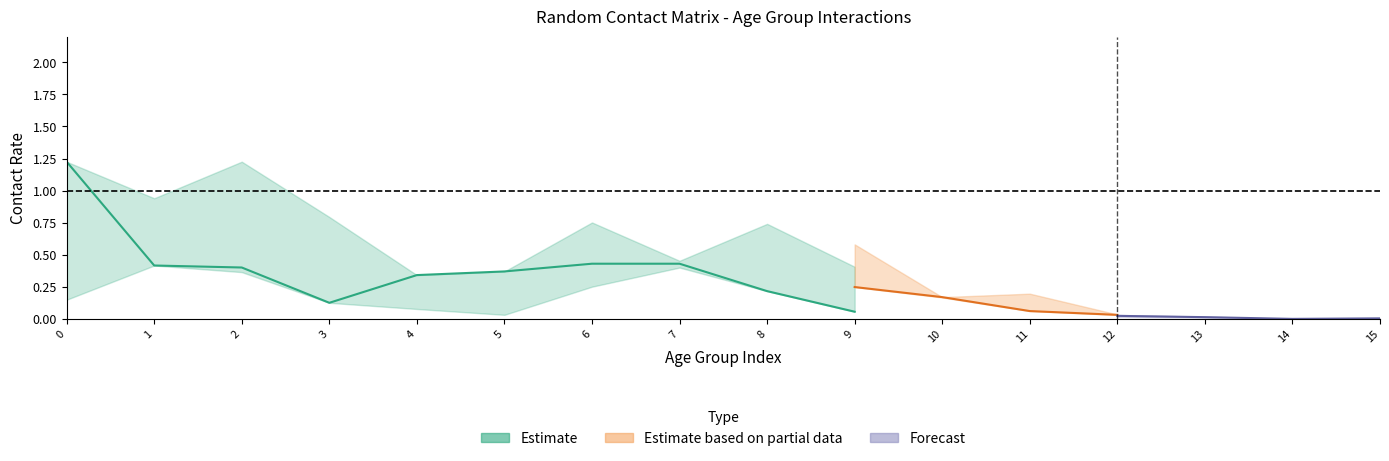

Count the number of categories in the chart.

16